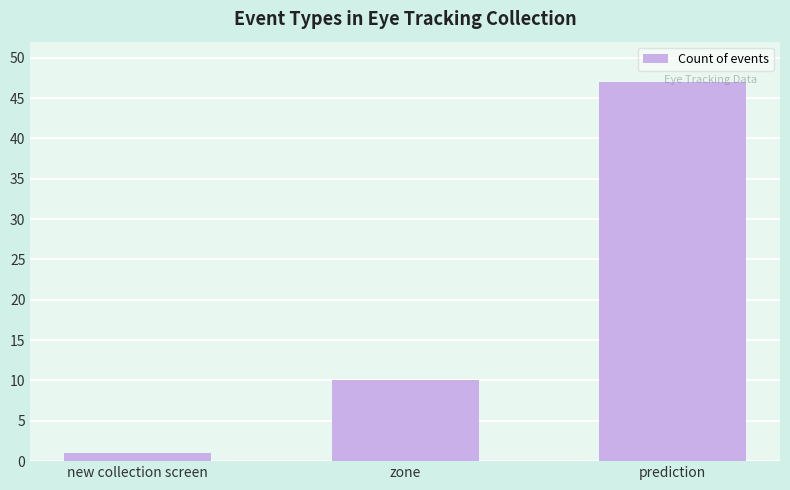

Reading left to right, extract all data points from this chart.

1	10	47